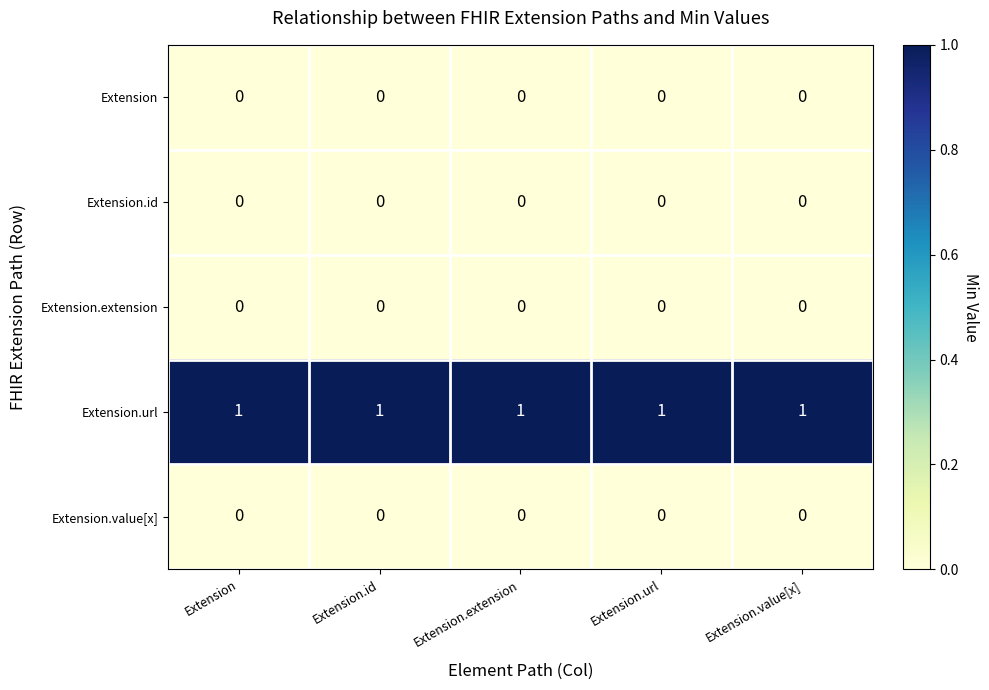

Which series has the largest total across all categories?

Extension.url